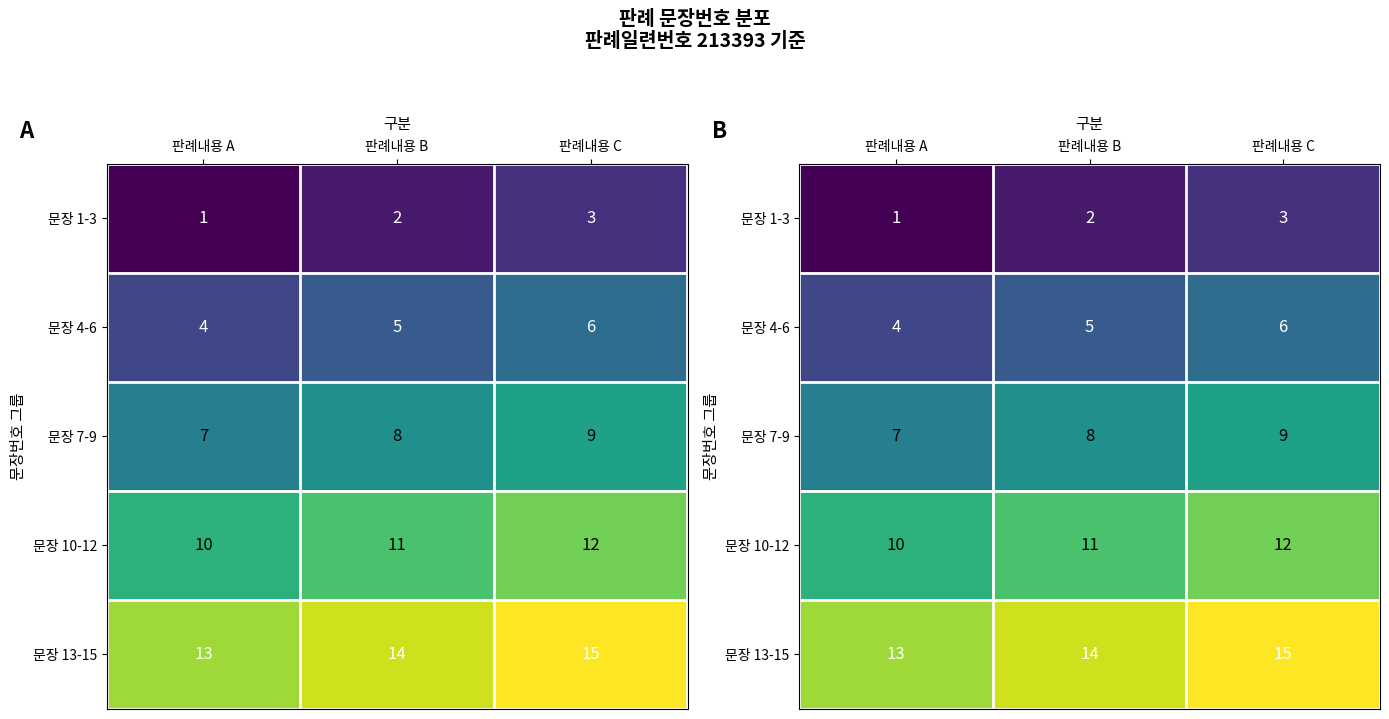

What is the difference between the 문장 10-12 values at 판례내용 C and 판례내용 A?

2